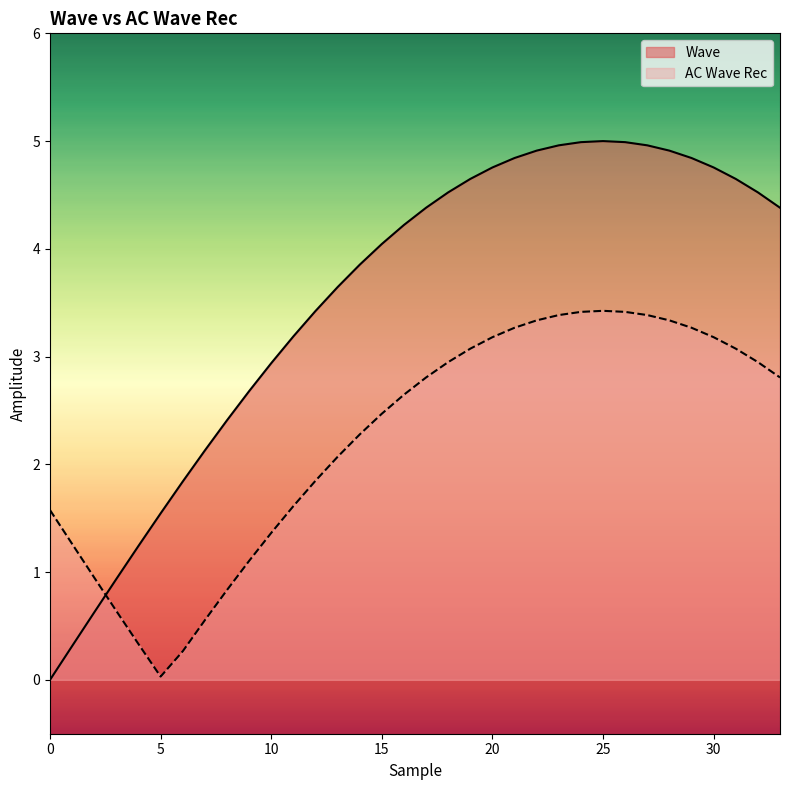

The AC Wave Rec series shows 2.8 at 17. True or false?

True